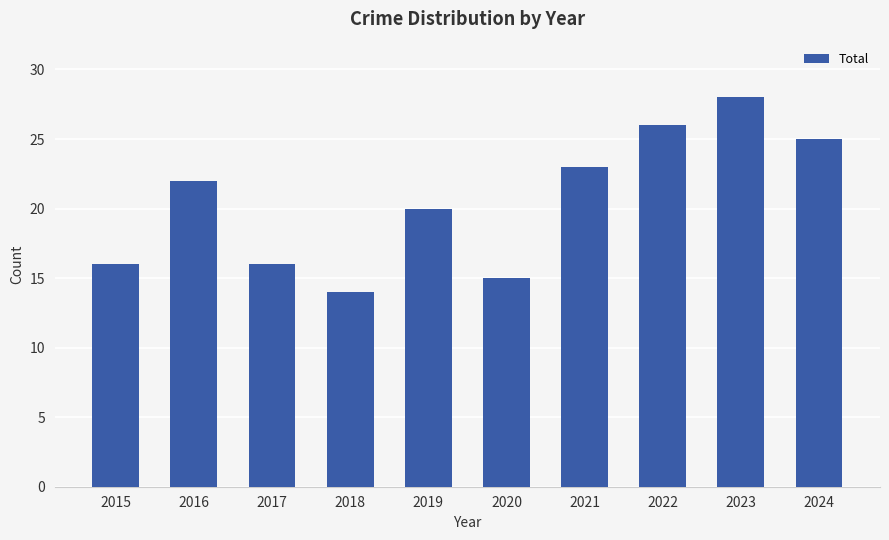

Between 2015 and 2018, which is larger?

2015